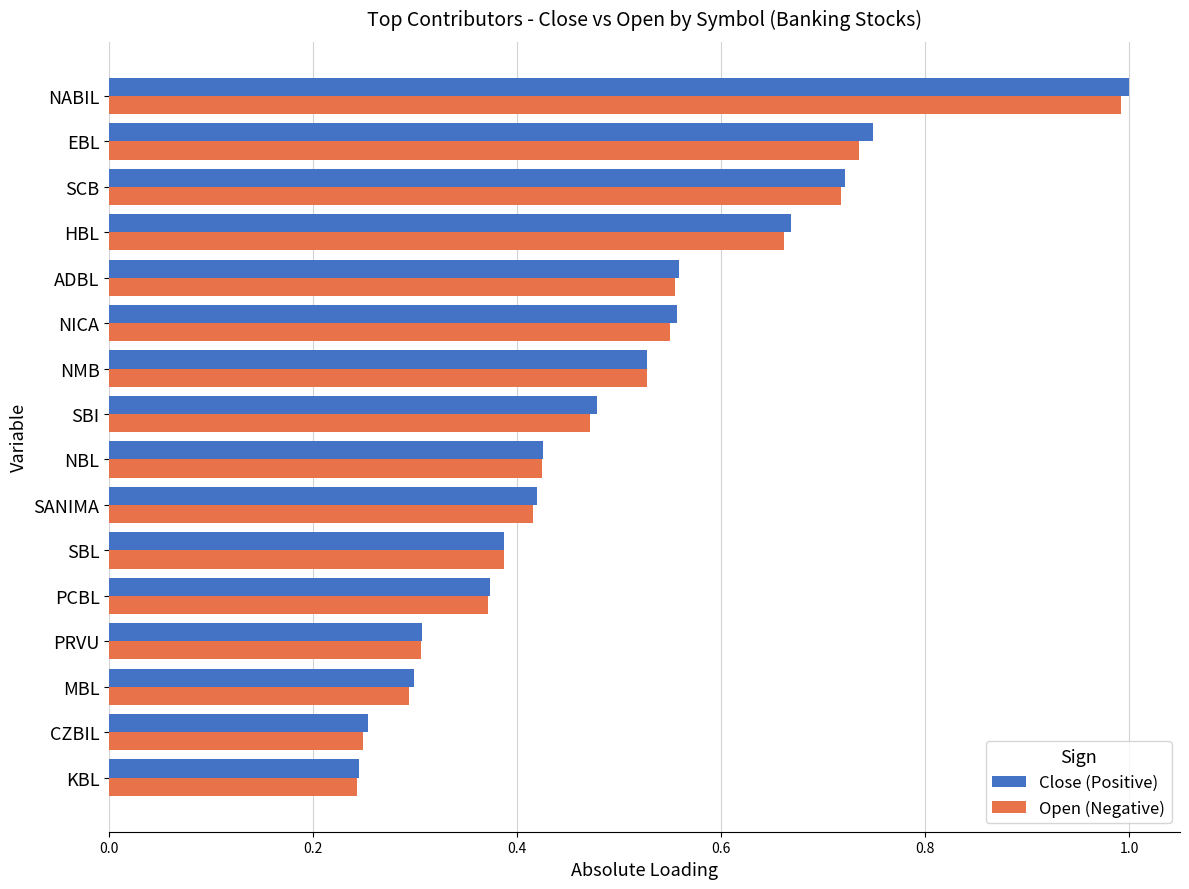

At how many categories does at least one series exceed 0?

16